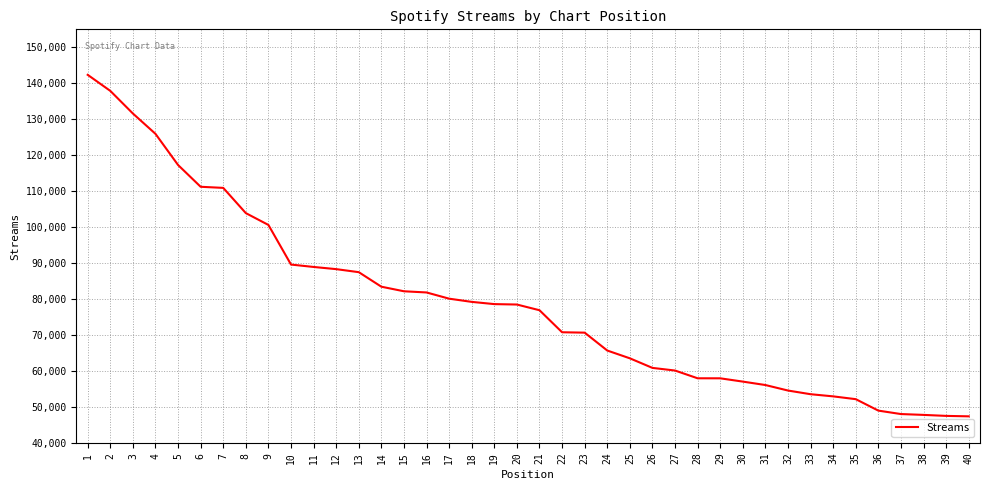

What is the difference between the maximum and minimum values?

94948